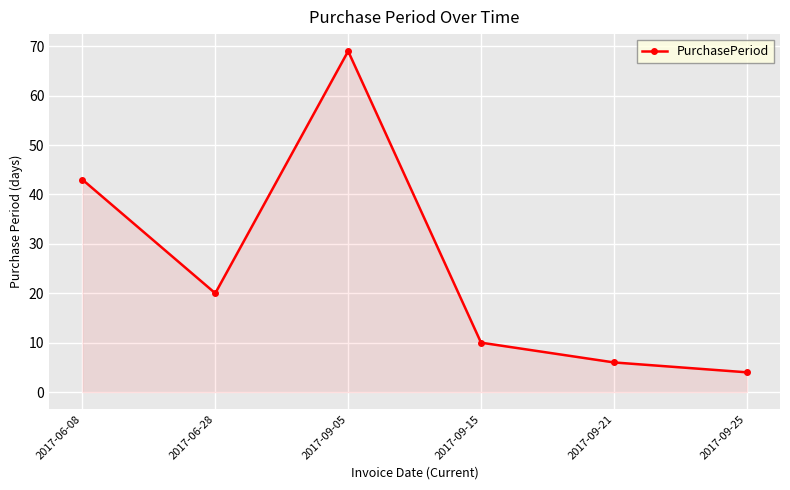

Reading left to right, extract all data points from this chart.

43	20	69	10	6	4